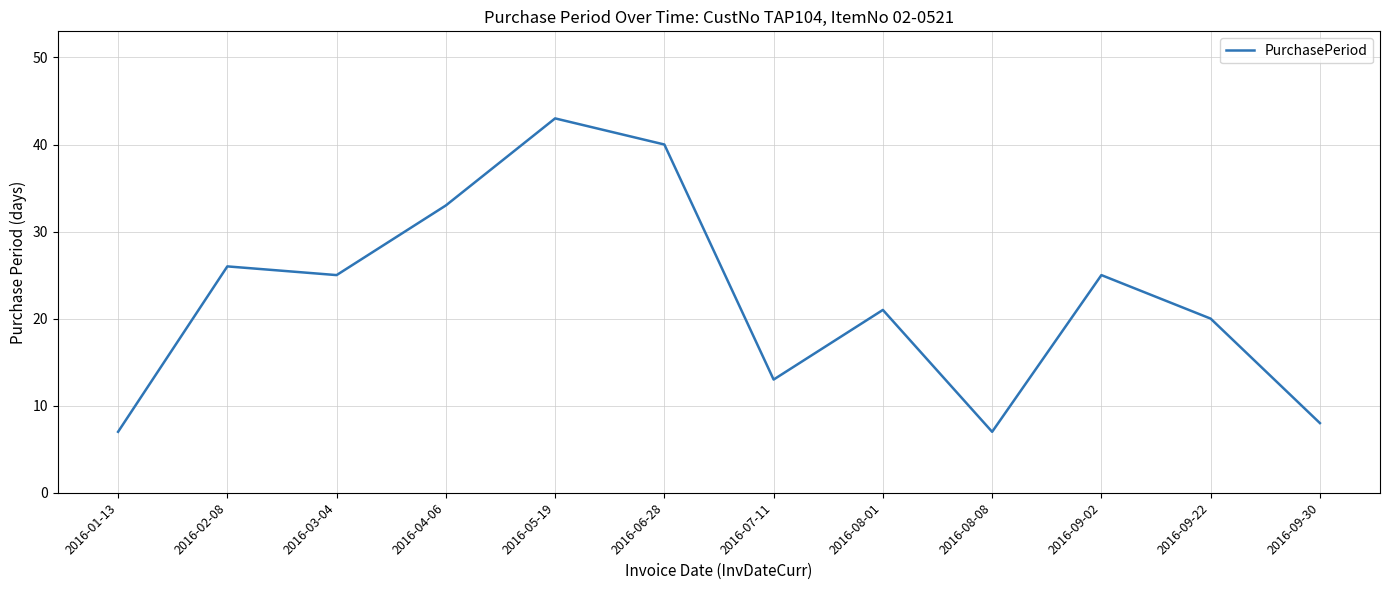

What is the difference between the values at 2016-01-13 and 2016-09-22?

13